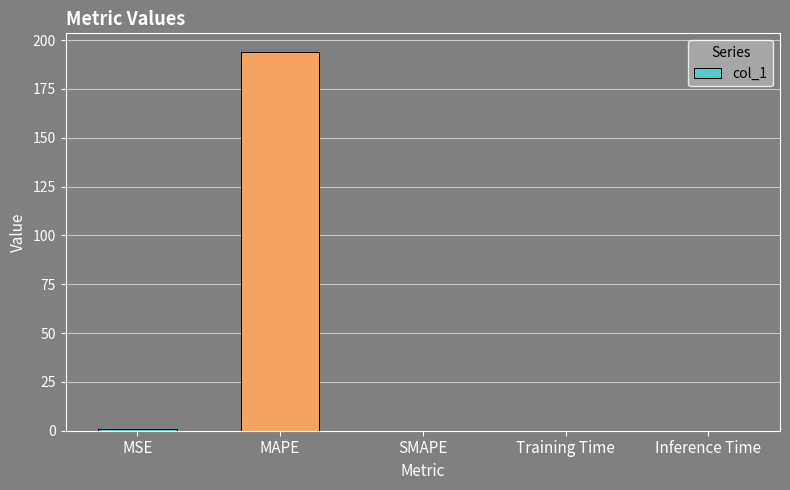

What is the sum of all values?

194.6